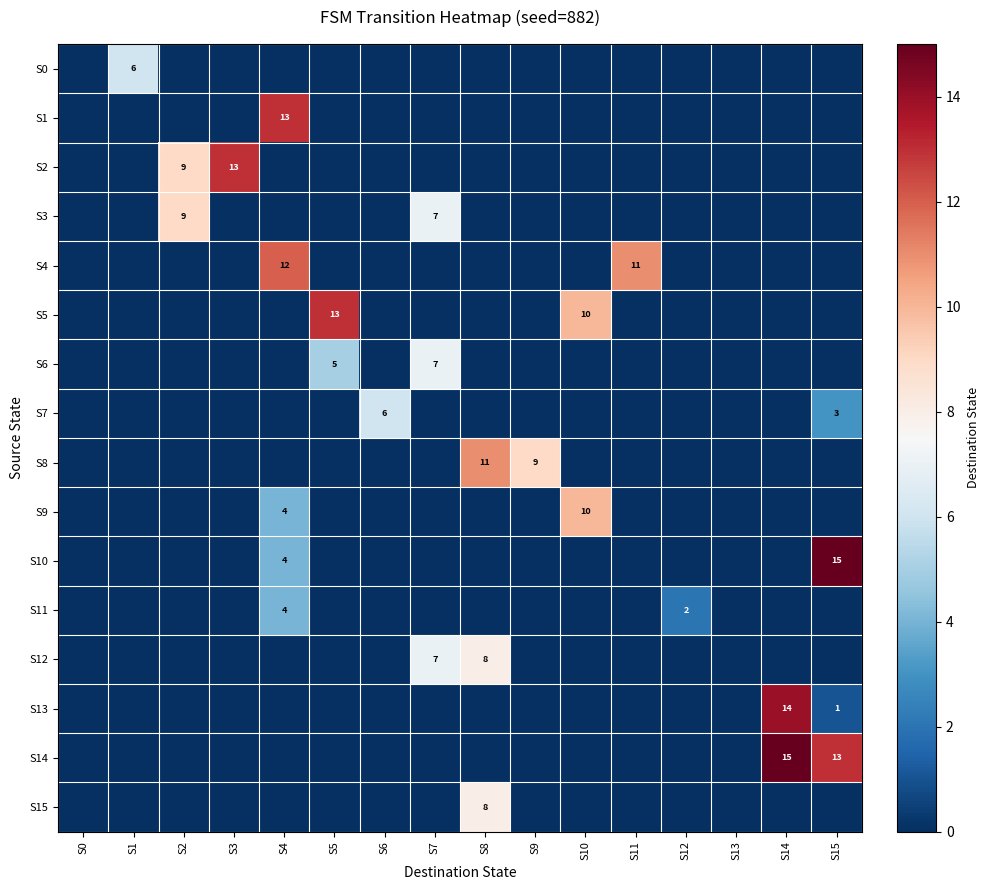

Is it true that S6 equals 7 at S7?

True